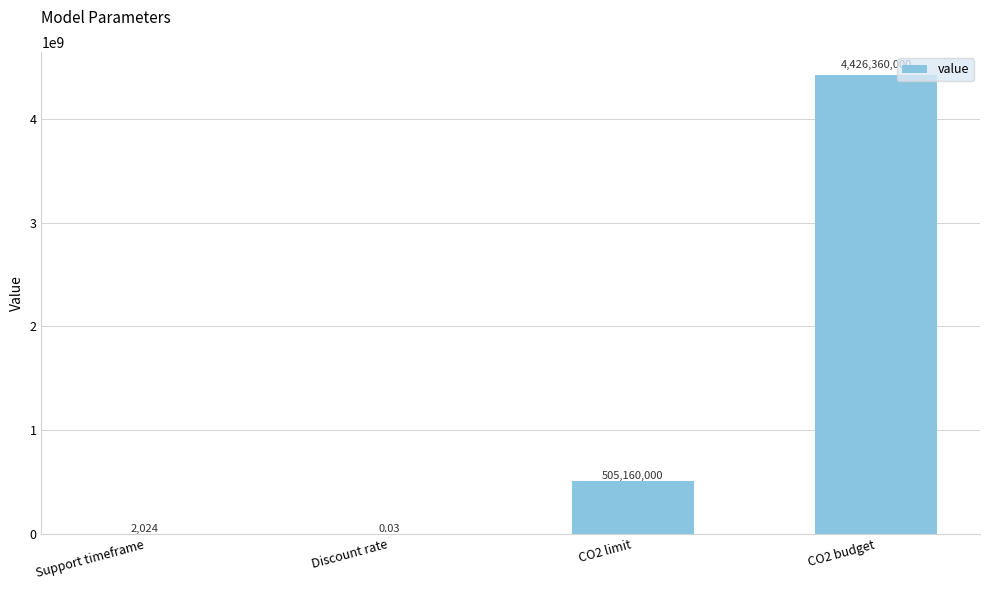

How many distinct data groups are displayed?

1